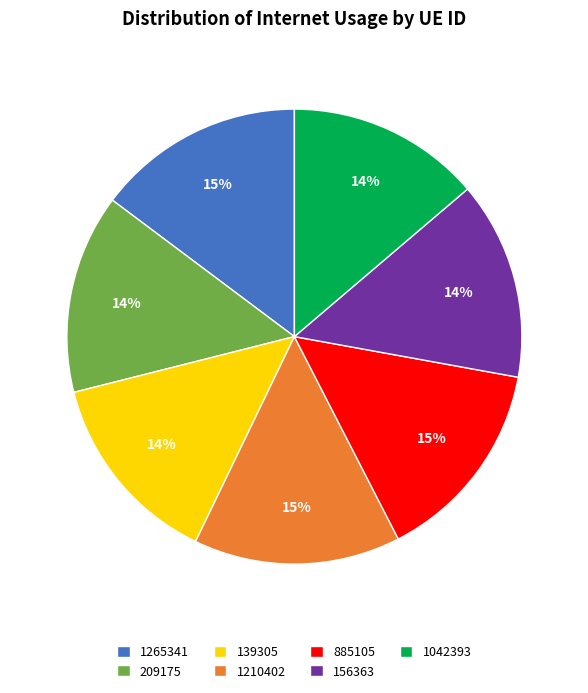

To the nearest percent, what is the combined percentage of 1265341 and 209175?

29%